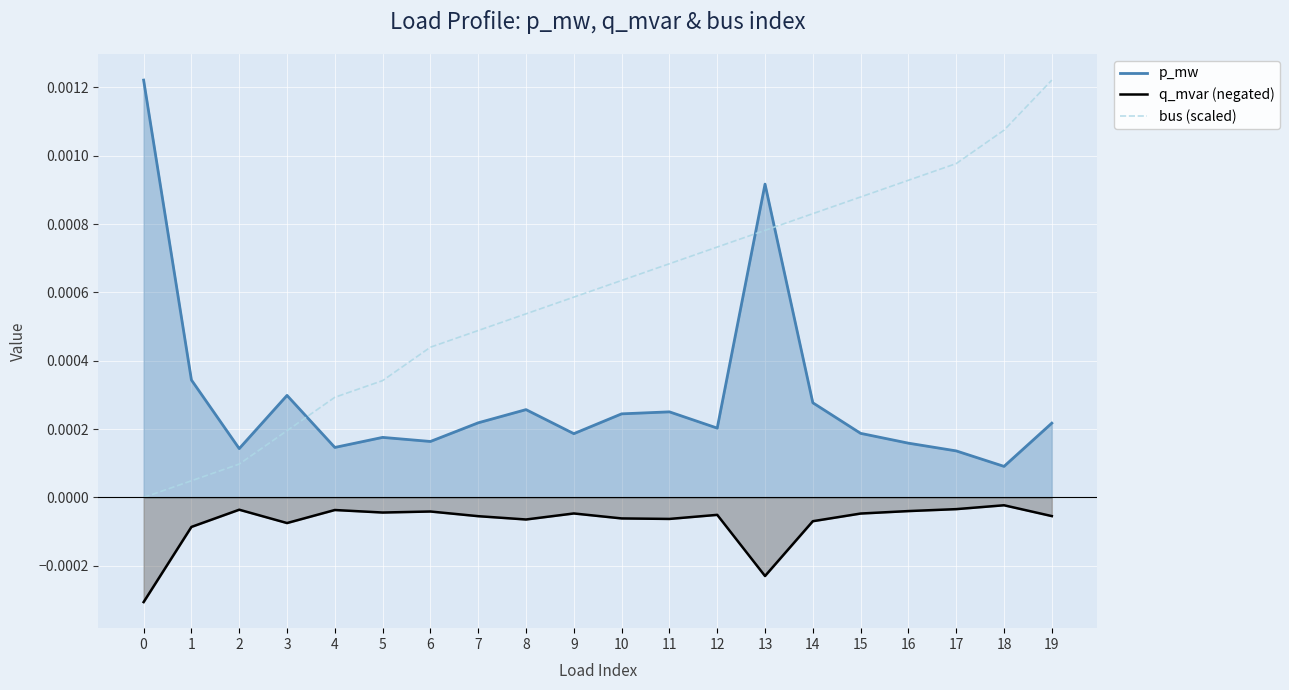

True or false: bus (scaled) and p_mw intersect in this chart.

True